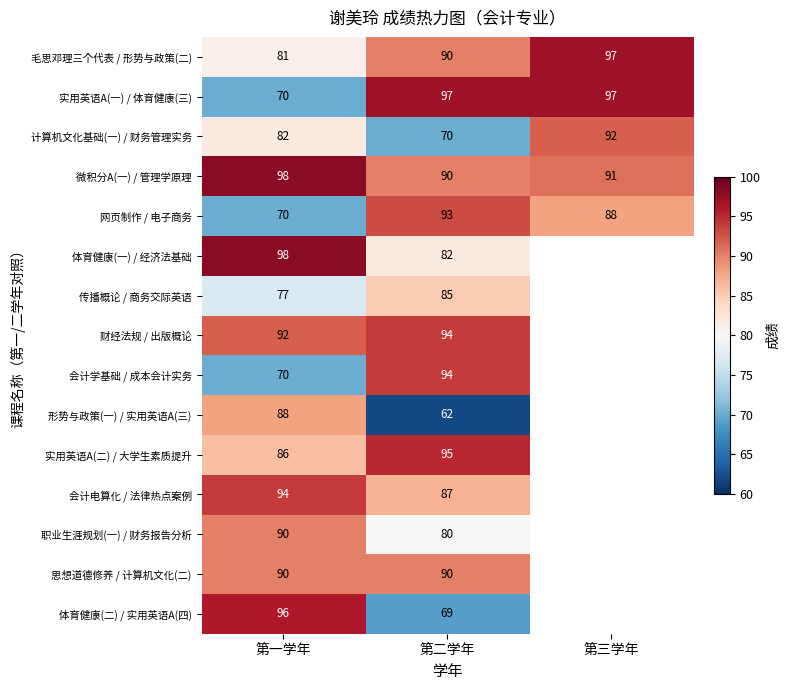

What is the average value of the 实用英语A(一) / 体育健康(三) series?

88